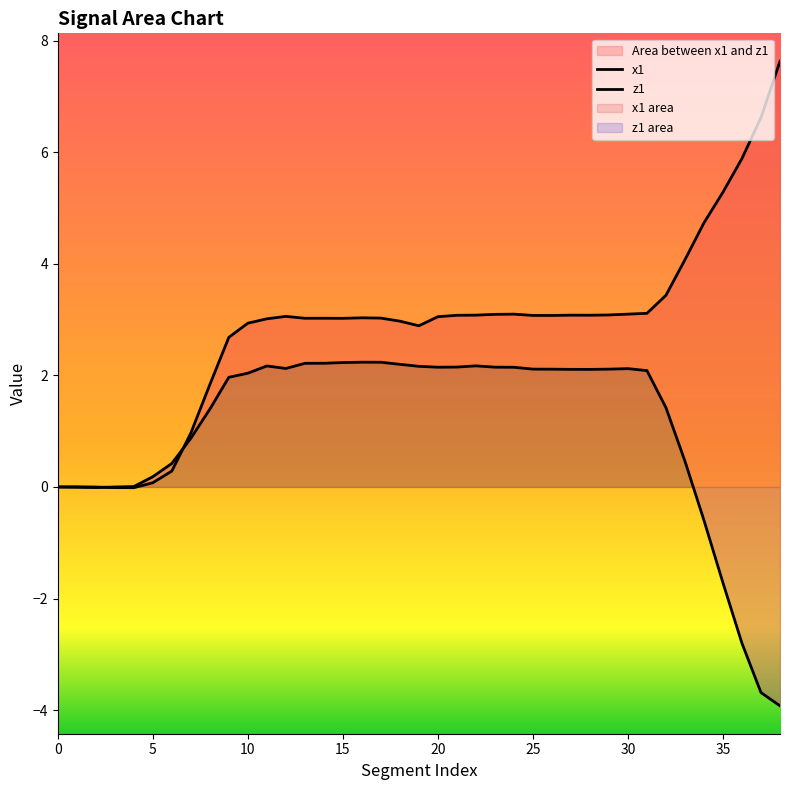

True or false: x1 and z1 intersect in this chart.

True